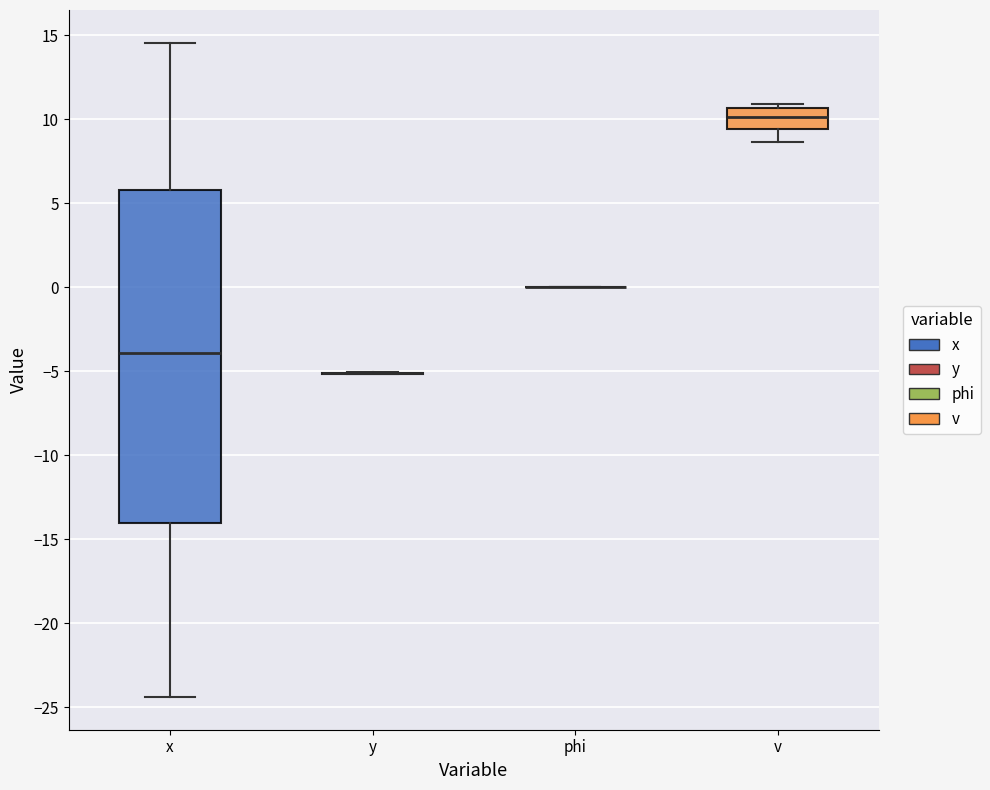

Where does the lower whisker of the box for v end on the y-axis? The values are not printed on the chart, so give them approximately, as read against the axis.

8.5